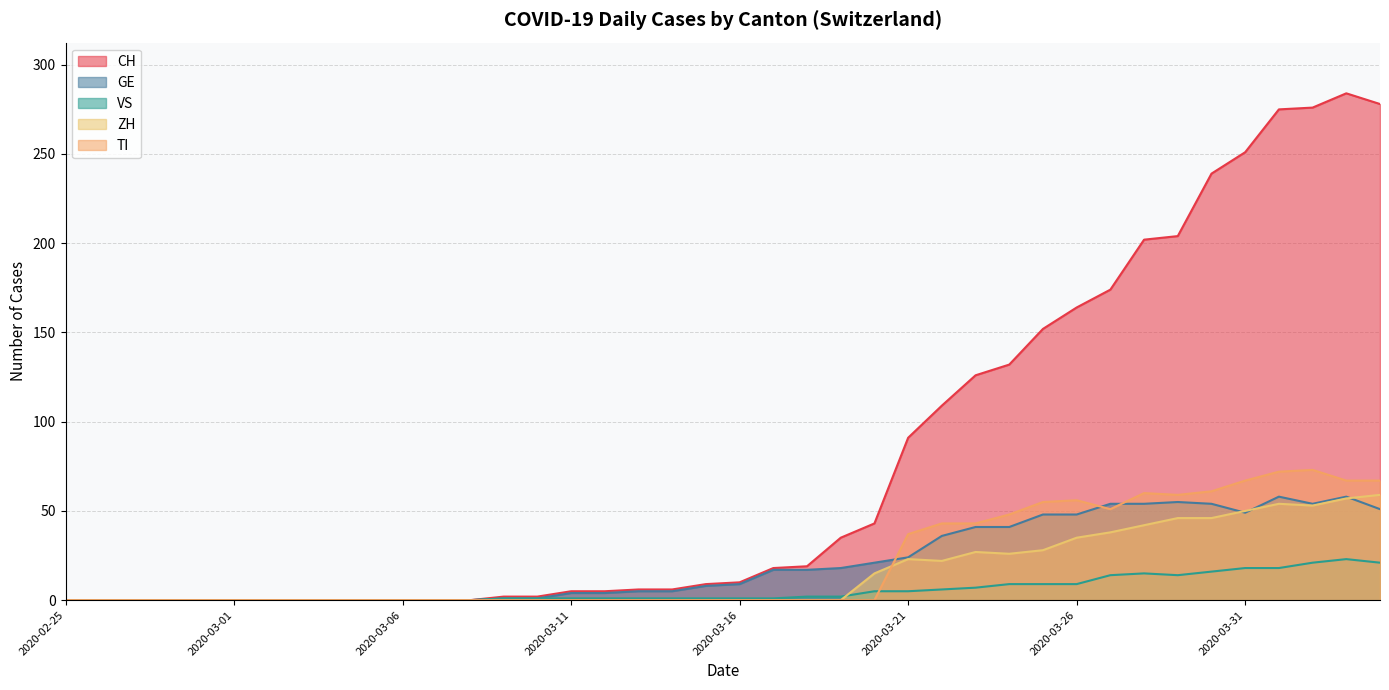

How many data points in GE are above 9?

19